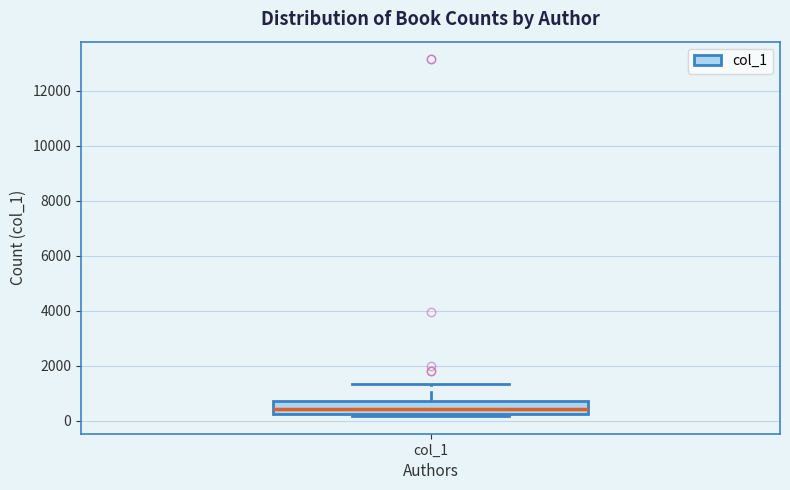

Read this box plot against the y-axis: the position of the median line, the range covered by the box, and the ends of both whiskers. The values are not printed on the chart, so give them approximately, as read against the axis.

median 400, box 200 to 800, whiskers 200 (just below the box's lower edge) to 1400